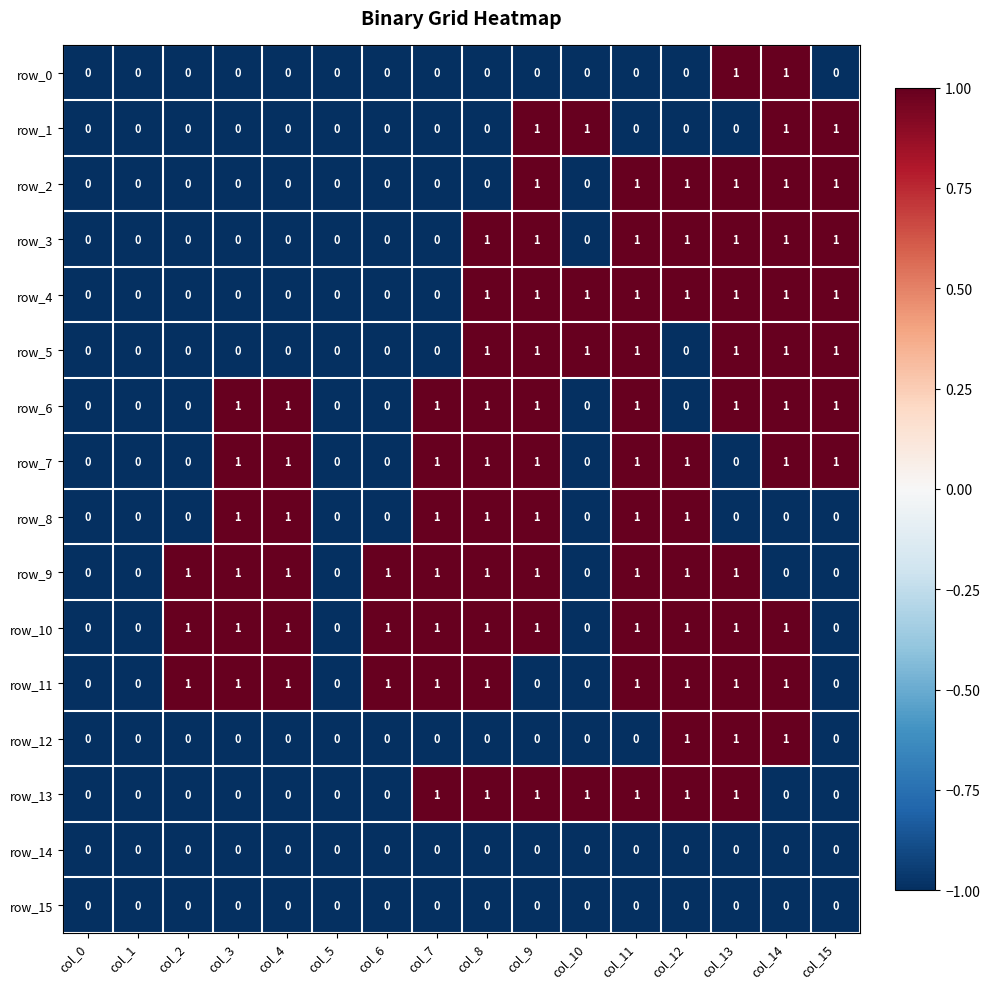

What is the lowest value of the row_5 series?

0